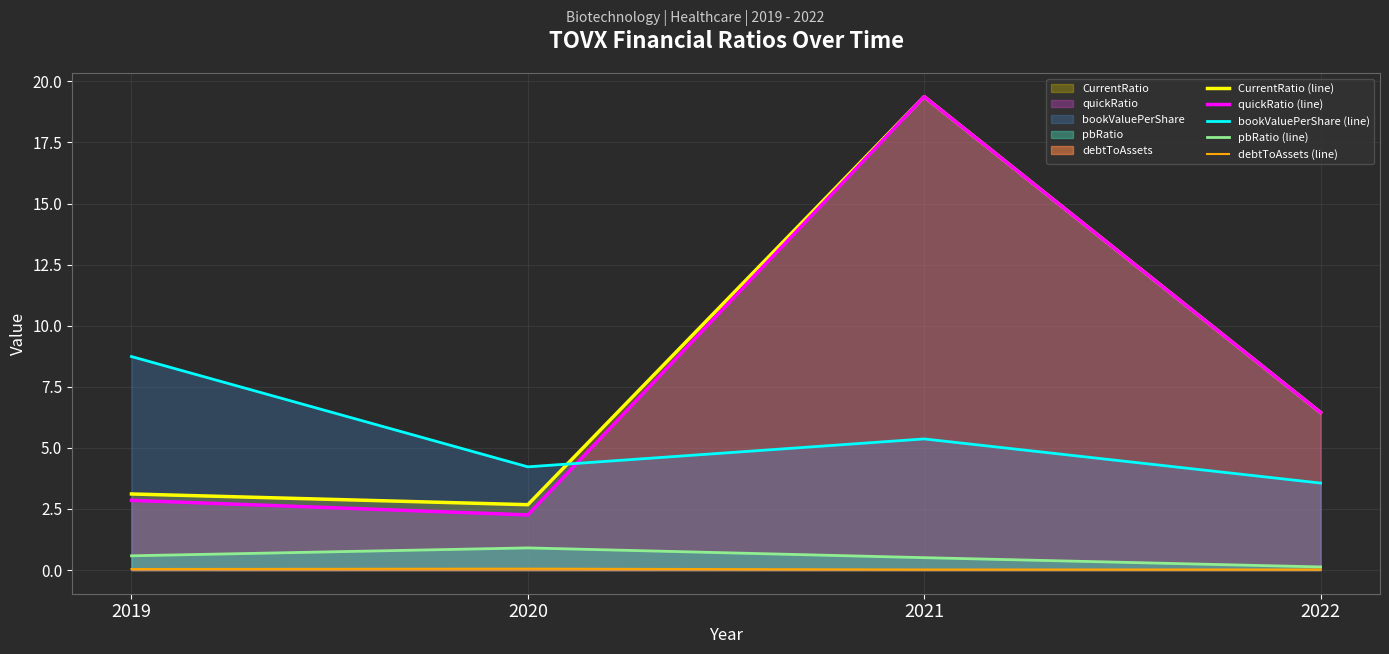

Is the value of debtToAssets (line) at 2021 greater than the value of bookValuePerShare (line) at 2022?

No